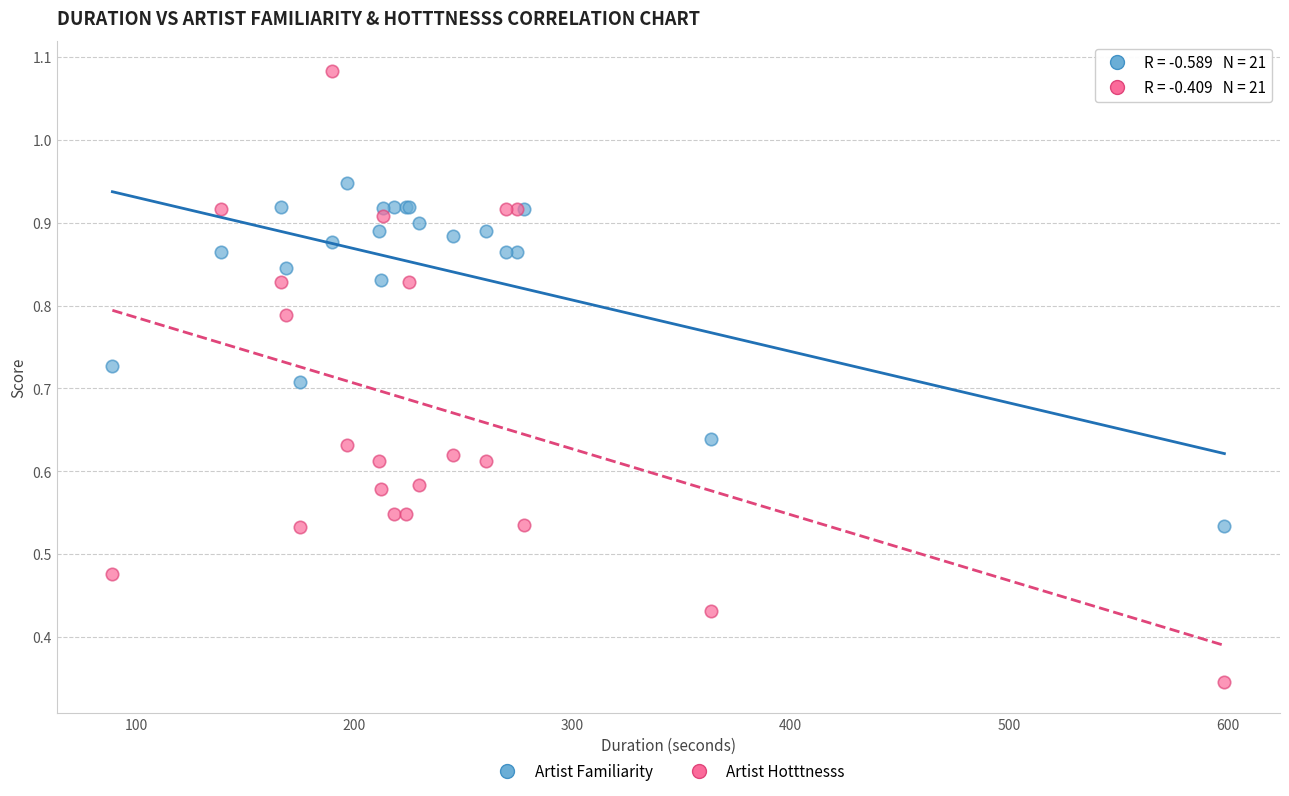

Which series reaches the maximum Y coordinate?

Artist Hotttnesss